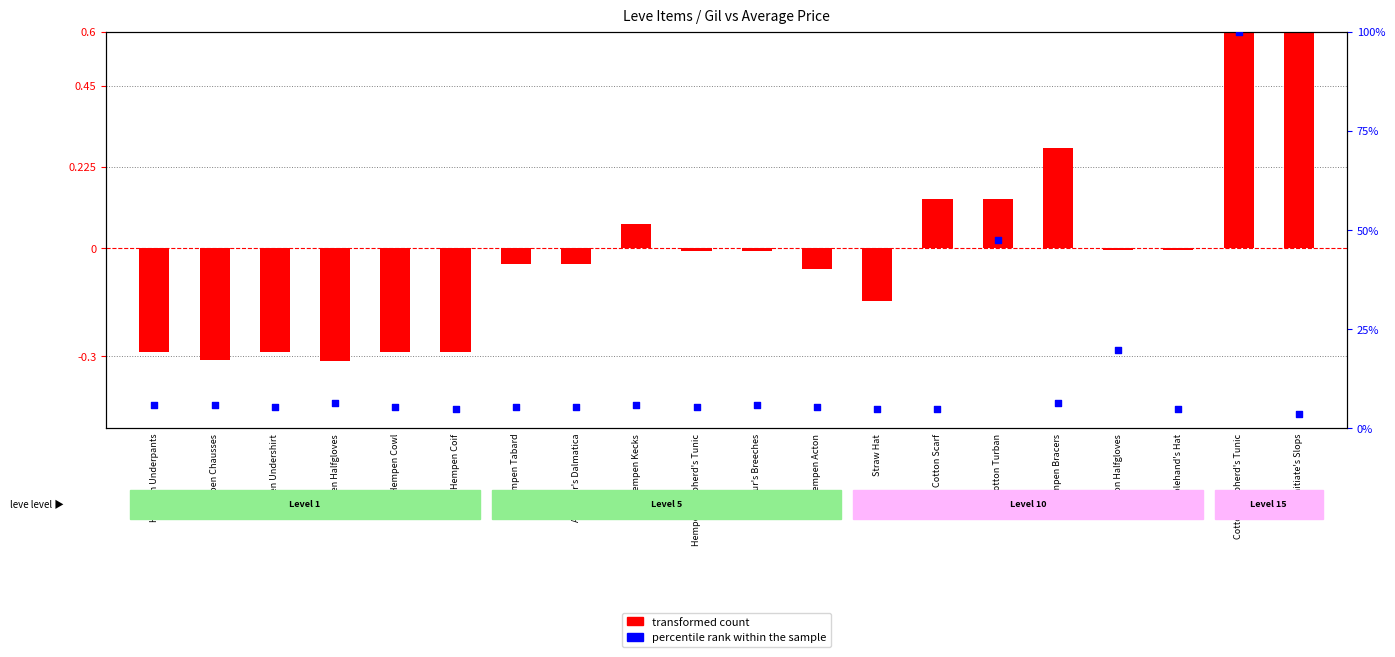

At which category is the sum across all series the highest?

Cotton Shepherd's Tunic